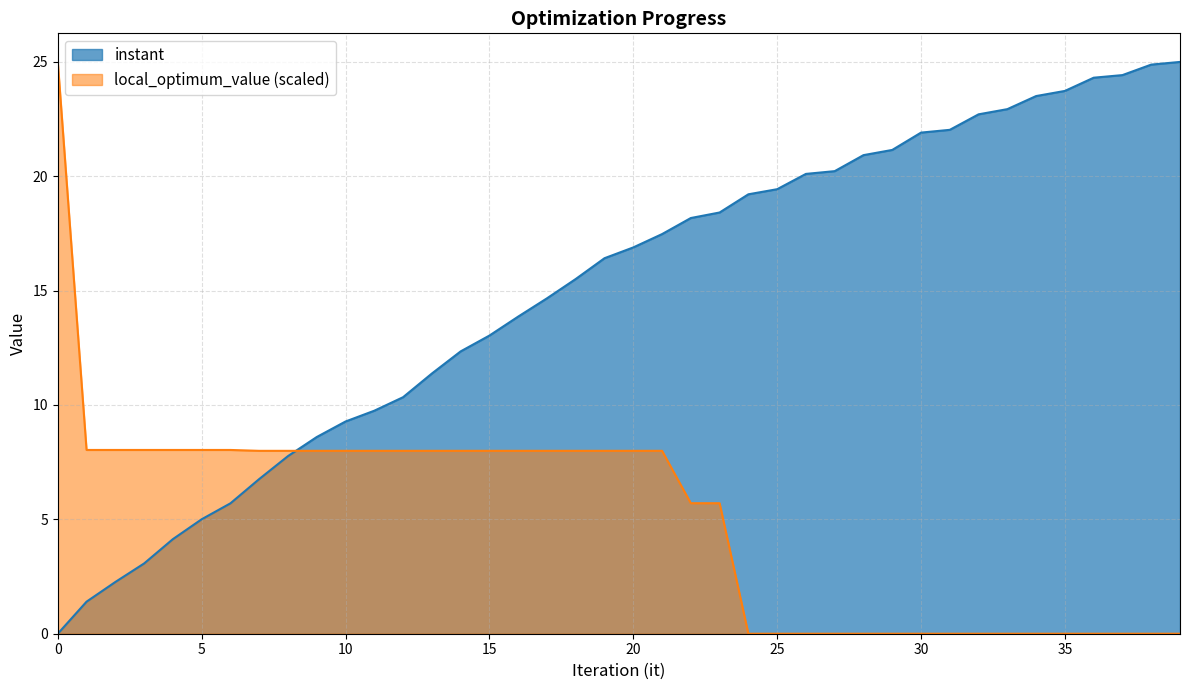

The value of local_optimum_value at 9 is 2.5. True or false?

False